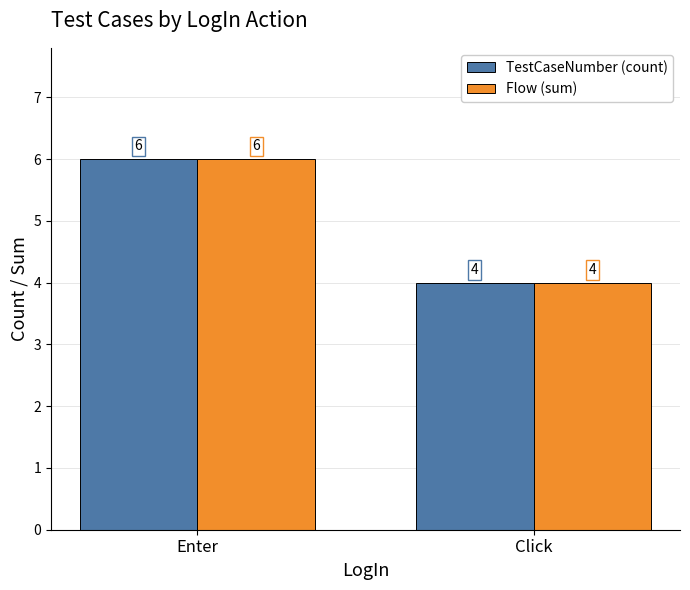

Reading left to right, extract all data points from this chart.

TestCaseNumber (count): Enter=6	Click=4
Flow (sum): Enter=6	Click=4